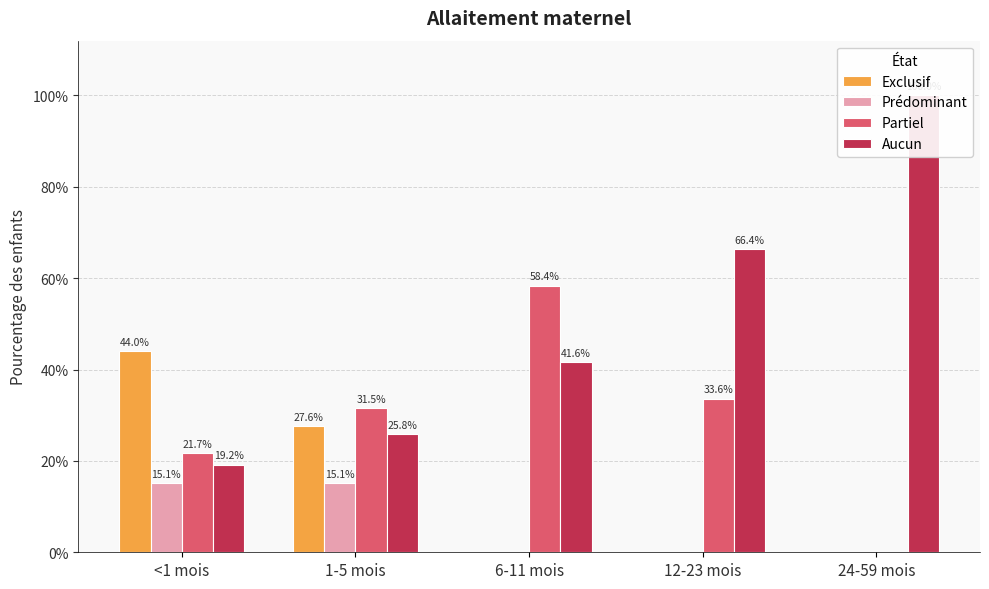

Rank the series at 6-11 mois from lowest to highest value.

Exclusif, Prédominant, Aucun, Partiel